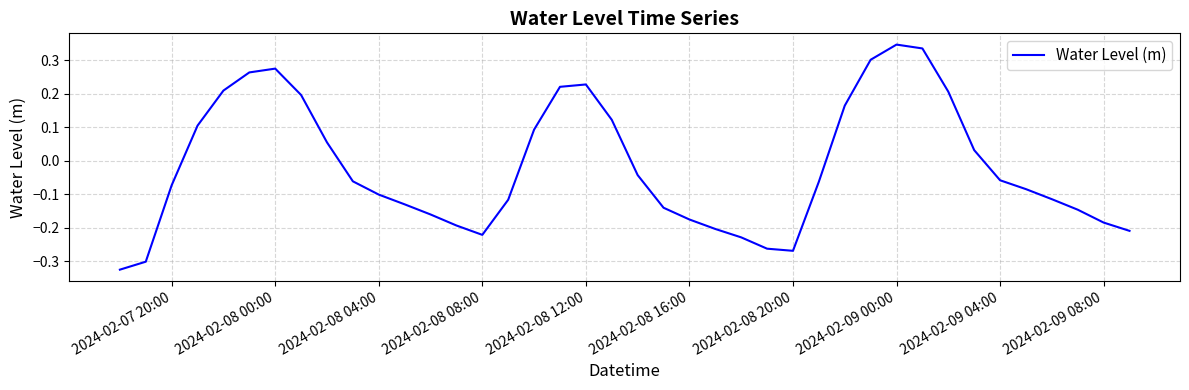

What is the difference between the maximum and minimum values?

0.7